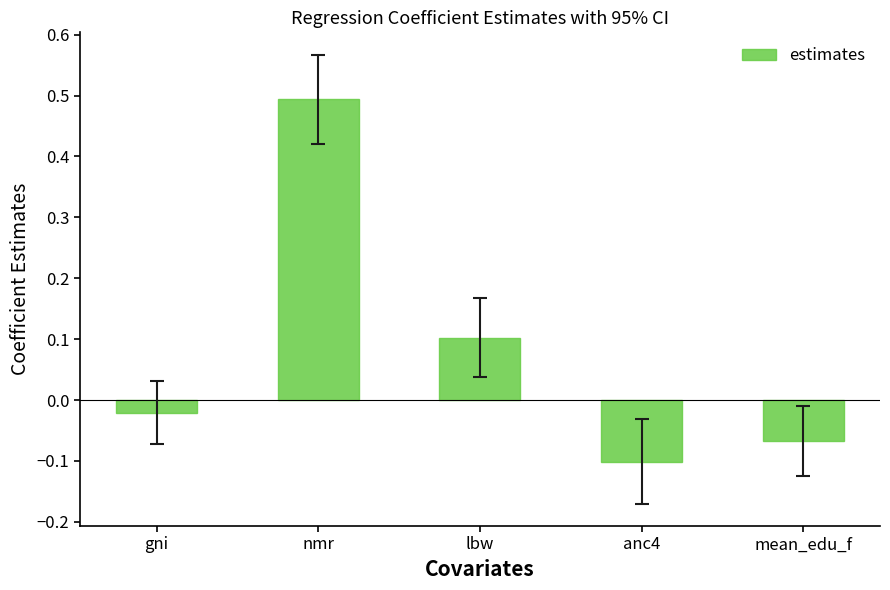

How many data points does each series have?

5